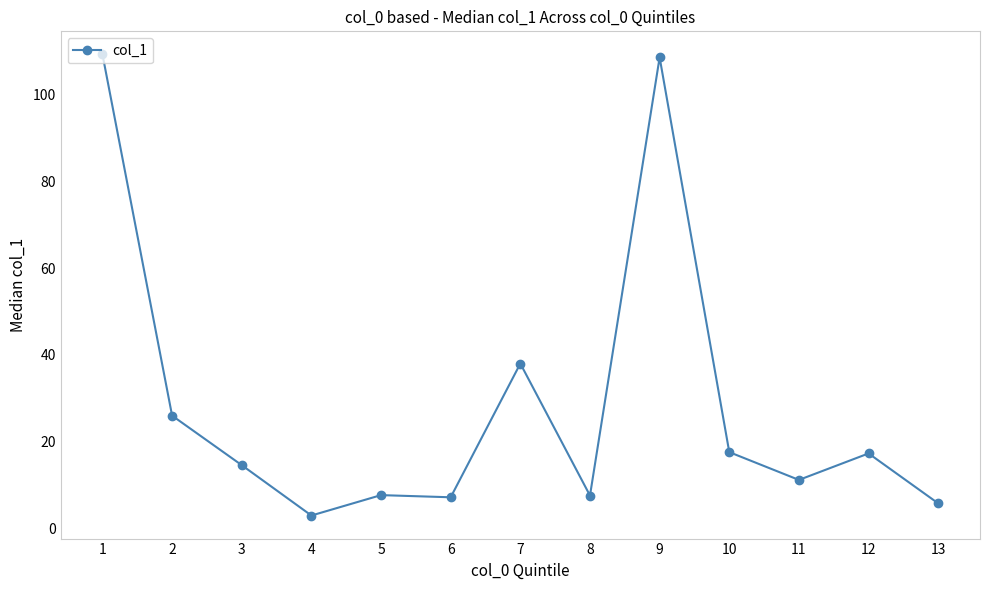

The chart shows a value of 7.6 at 8. True or false?

True